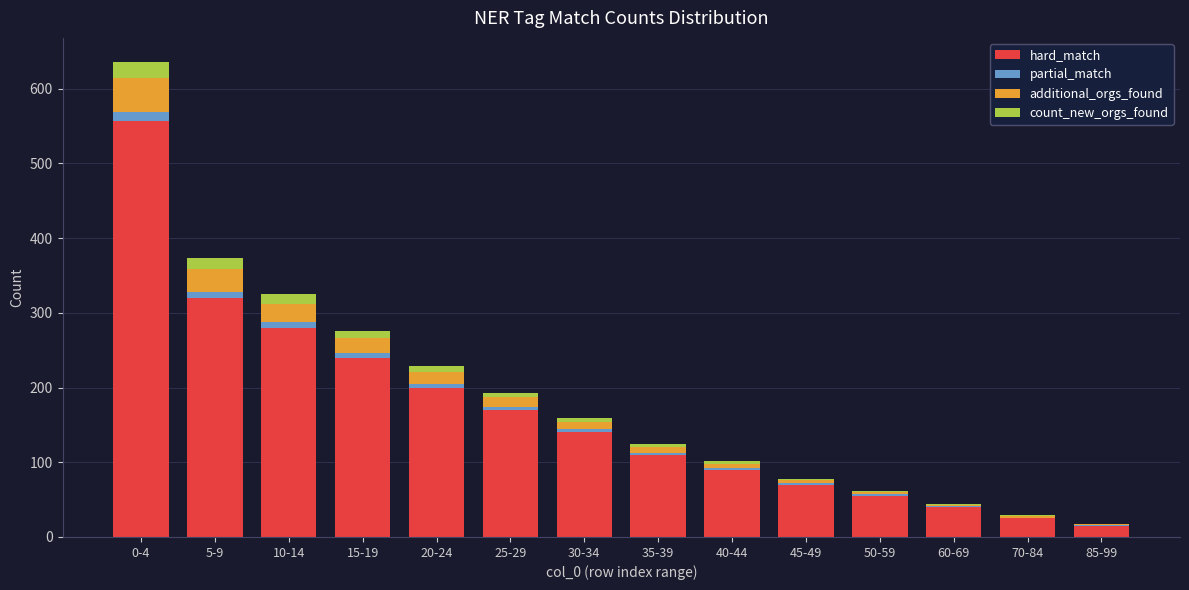

At which category is the sum across all series the highest?

0-4